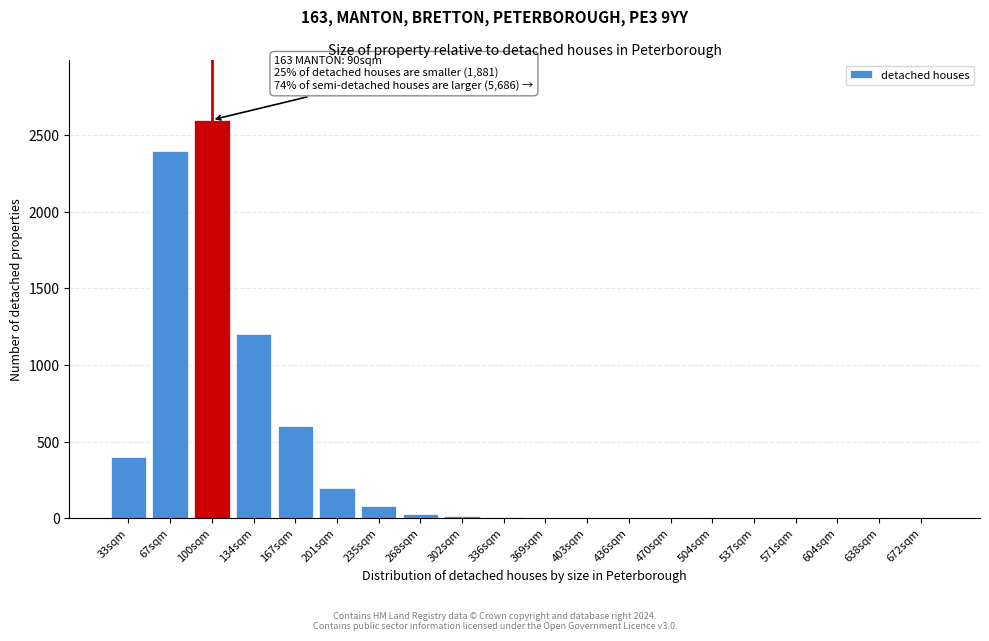

At which label is the value closest to 1300?

134sqm